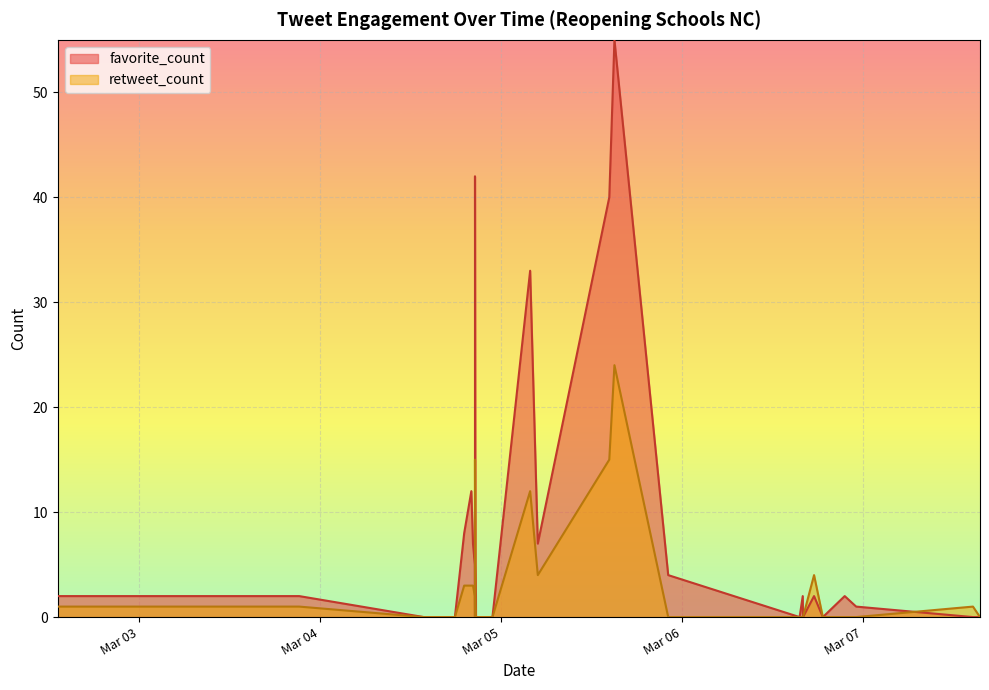

How many intersections are there between favorite_count and retweet_count?

1